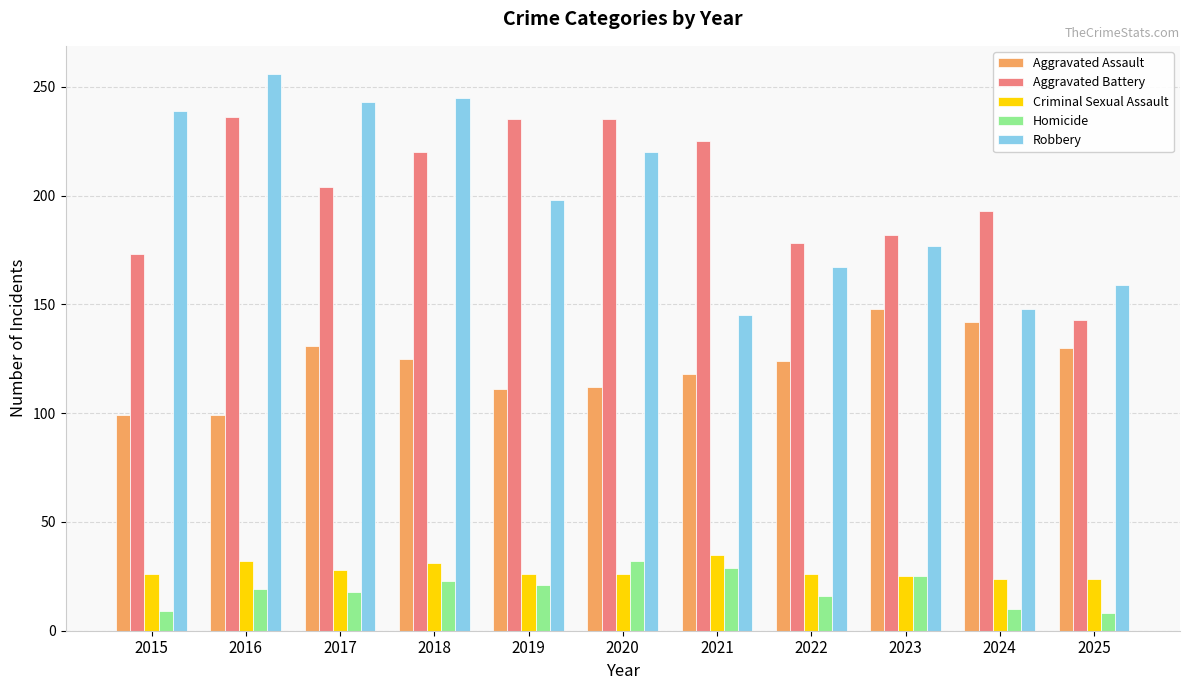

What is the sum of the Criminal Sexual Assault values at 2020 and 2024?

50